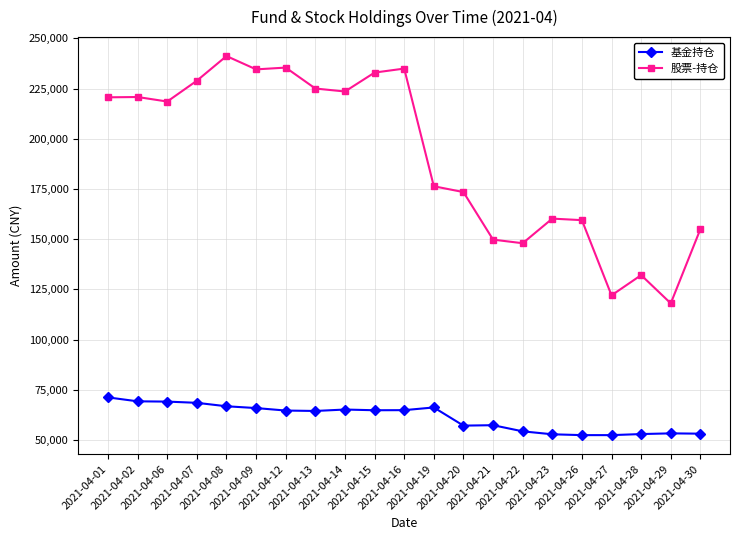

How many values in the 股票-持仓 series exceed 218557?

11